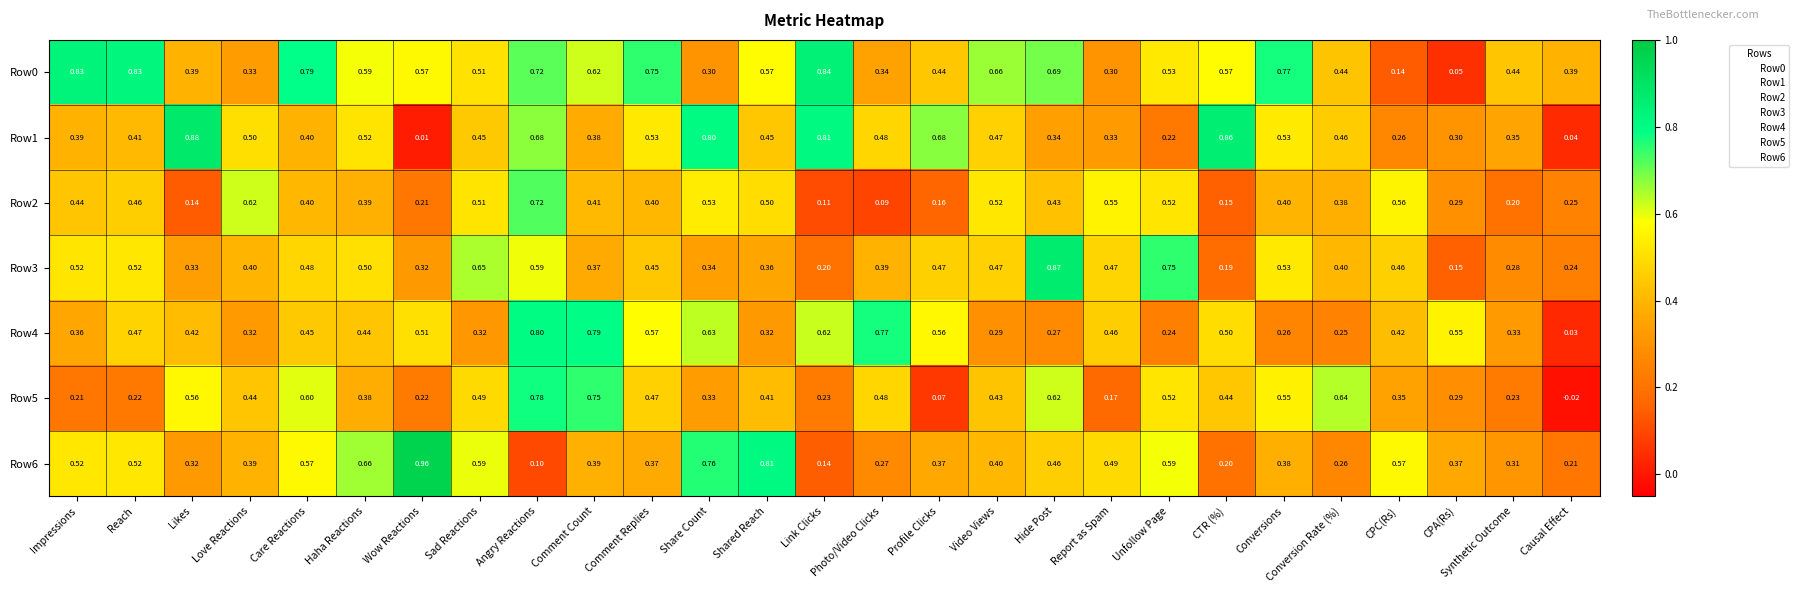

Which series has the widest spread of values?

Row1